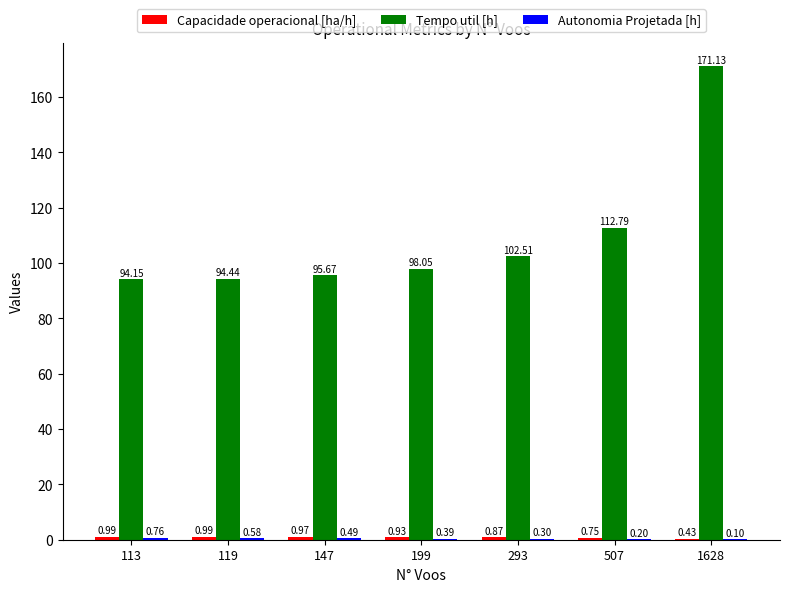

What is the total value across all series at 507?

113.7